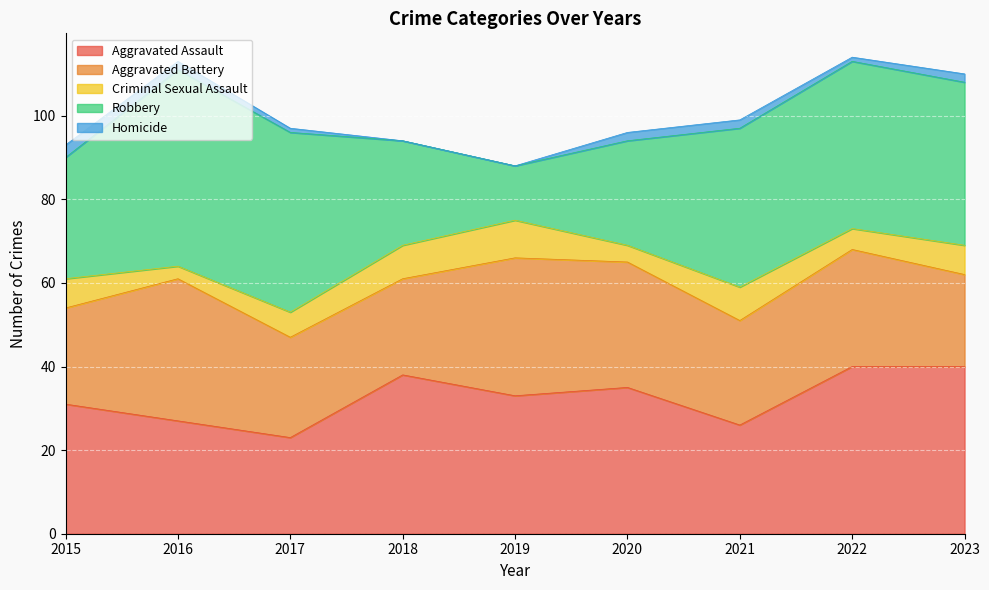

True or false: Aggravated Assault has more than 1 points higher than both neighbors.

True